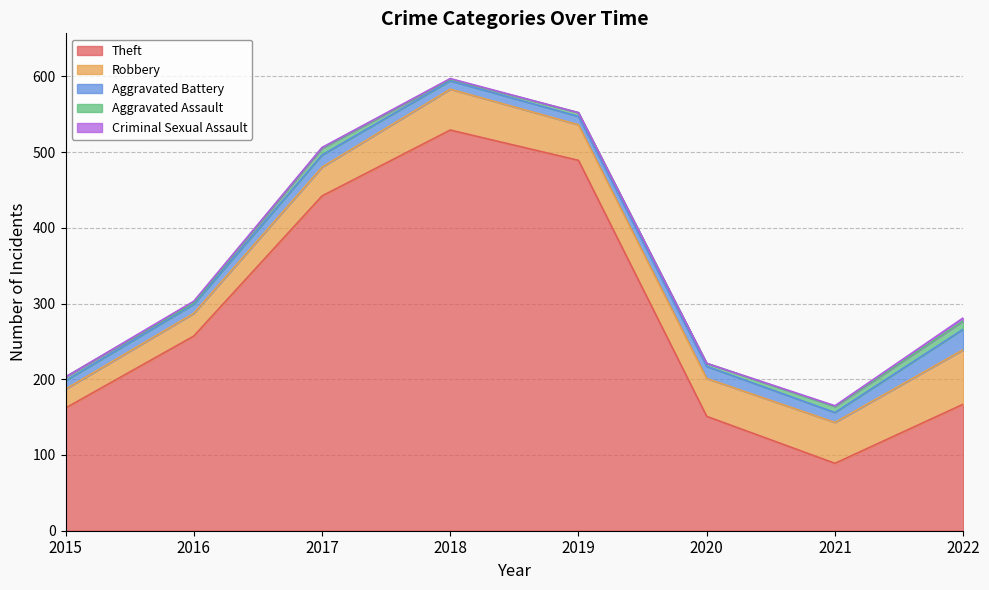

At which category is the sum across all series the highest?

2018